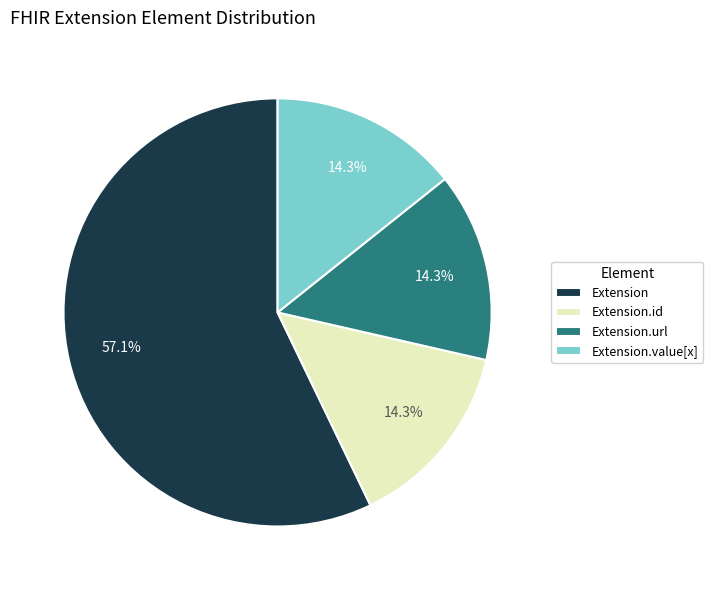

What is the largest slice in the pie chart?

Extension